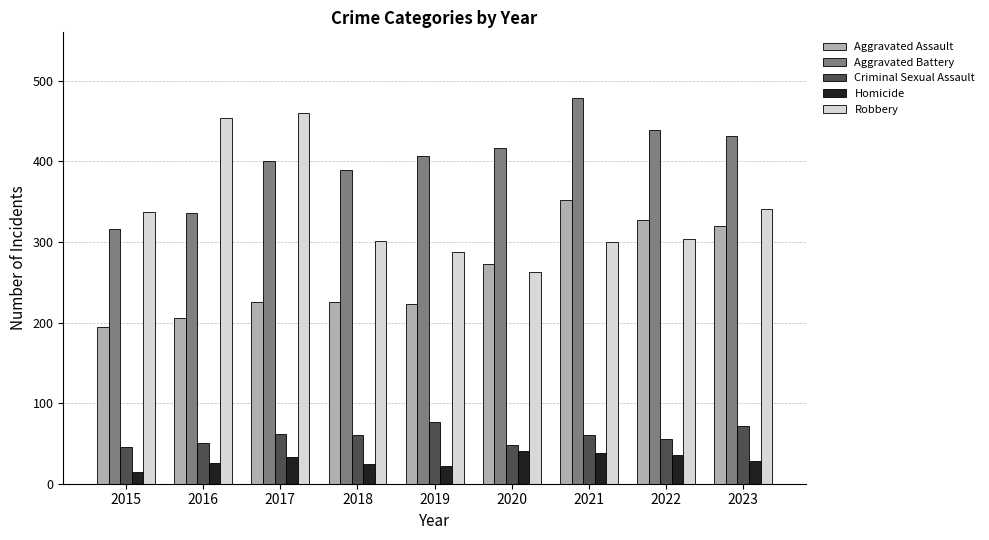

What is the average value of the Aggravated Assault series?

261